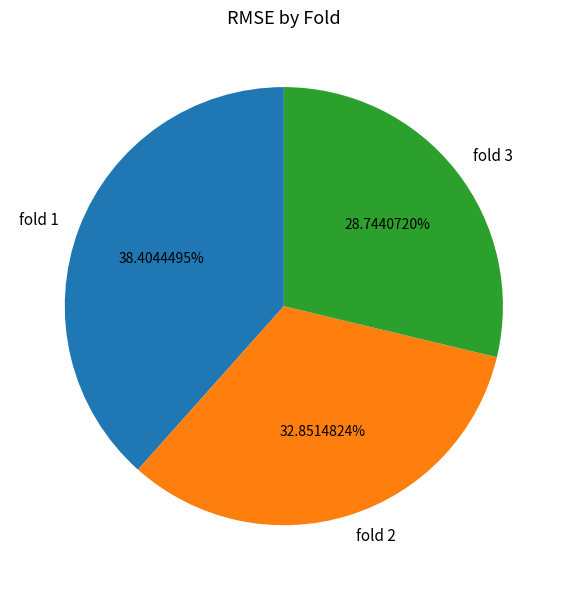

Rank the categories by value from lowest to highest.

fold 3, fold 2, fold 1